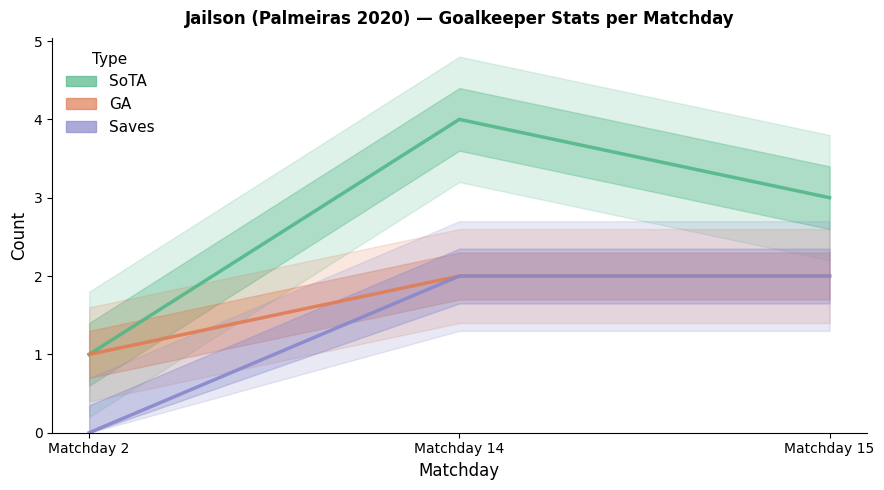

The SoTA series shows 1 at Matchday 2. True or false?

True